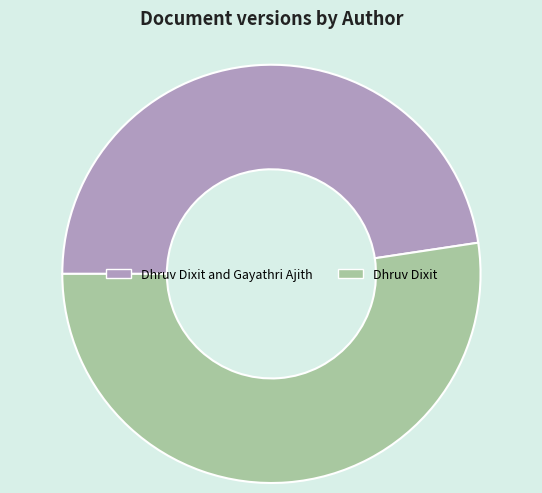

Approximately how many times larger is the value at Dhruv Dixit and Gayathri Ajith compared to Dhruv Dixit?

0.9